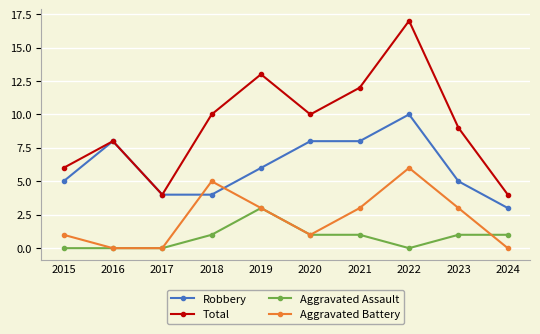

What is the sum of all Robbery values?

61